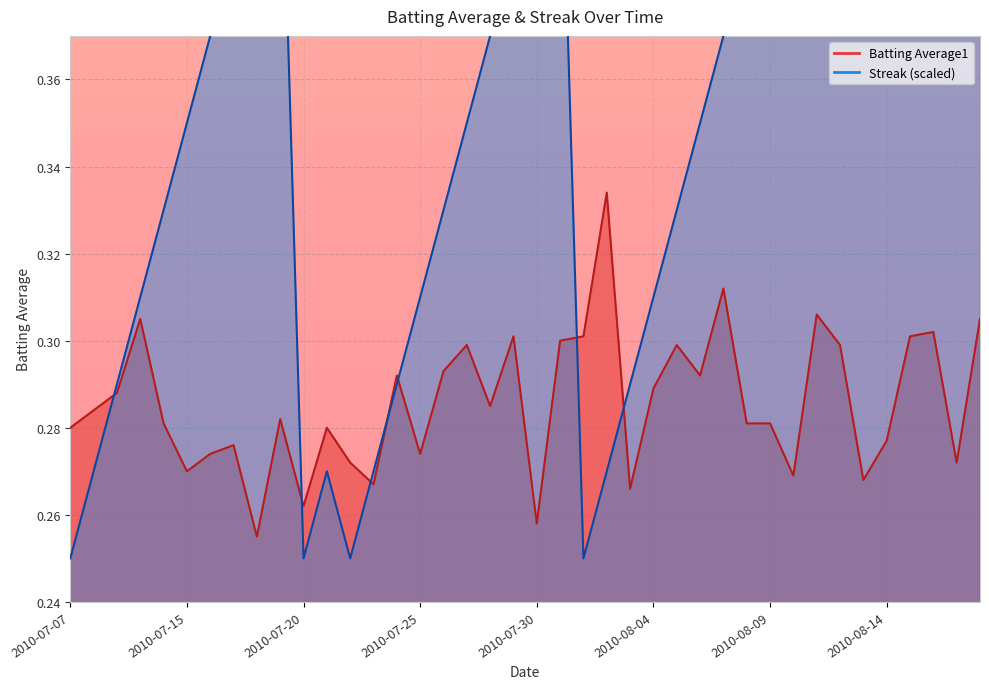

What is the lowest value of the Batting Average1 series?

0.3